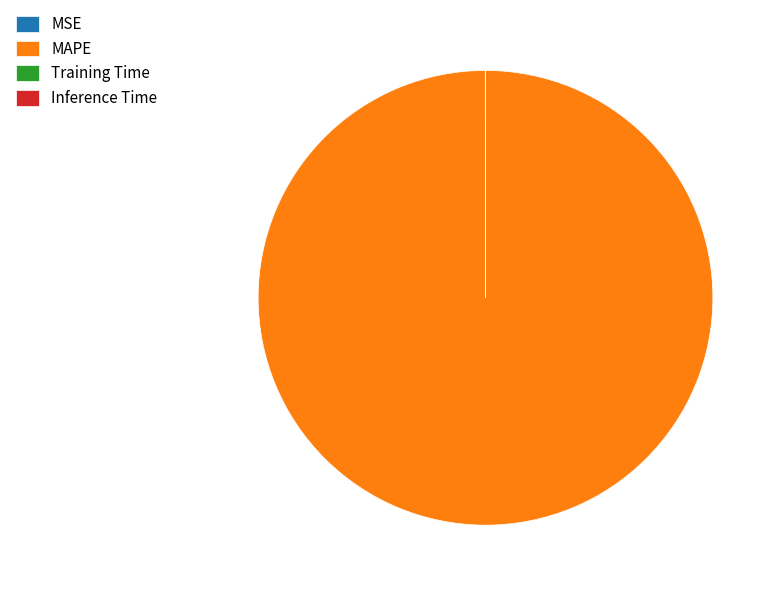

Which slice is the largest?

MAPE